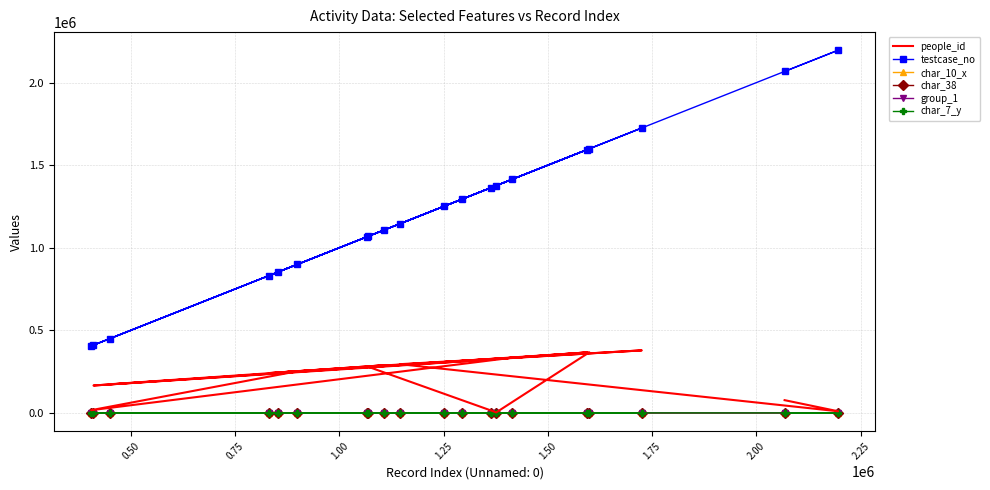

How many values in the char_7_y series exceed 11?

7